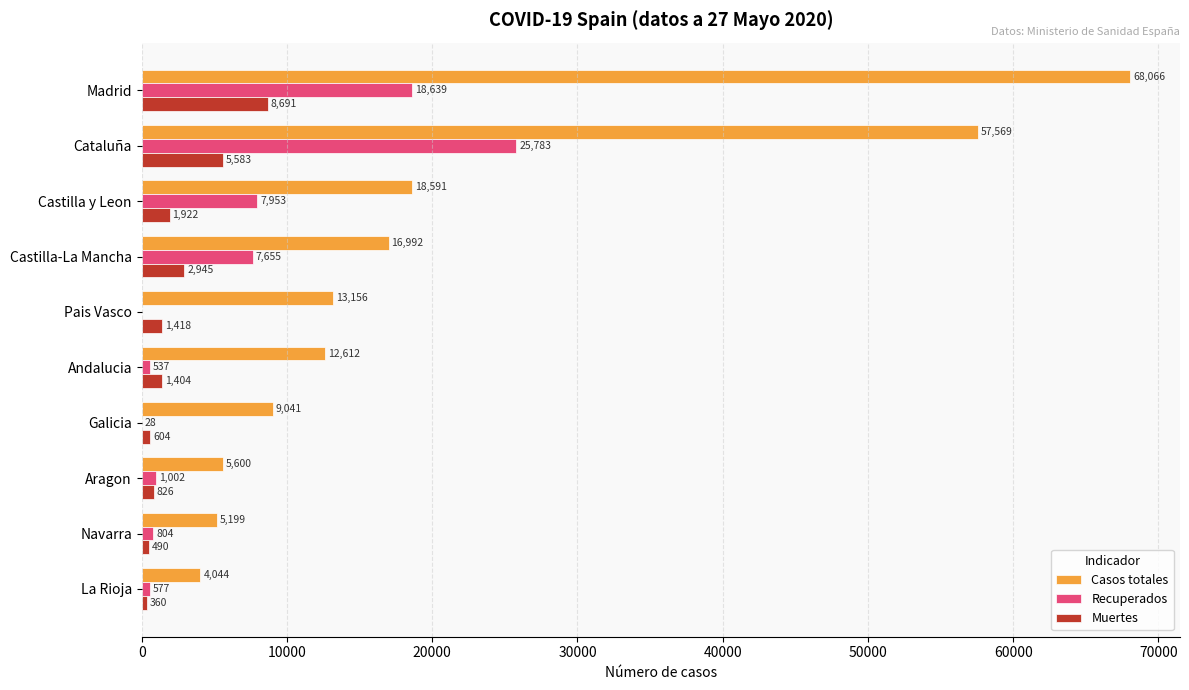

How many positive values does the Recuperados series have?

9